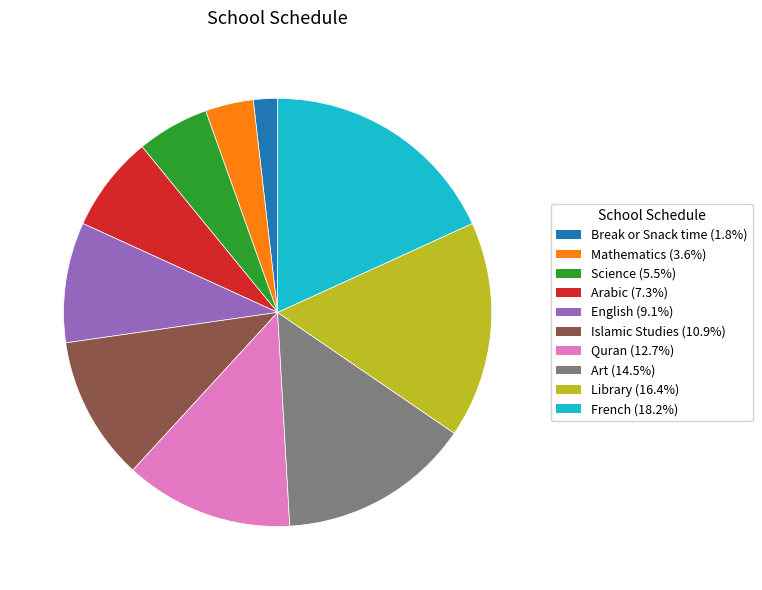

Does Quran account for over 50% of the chart?

No